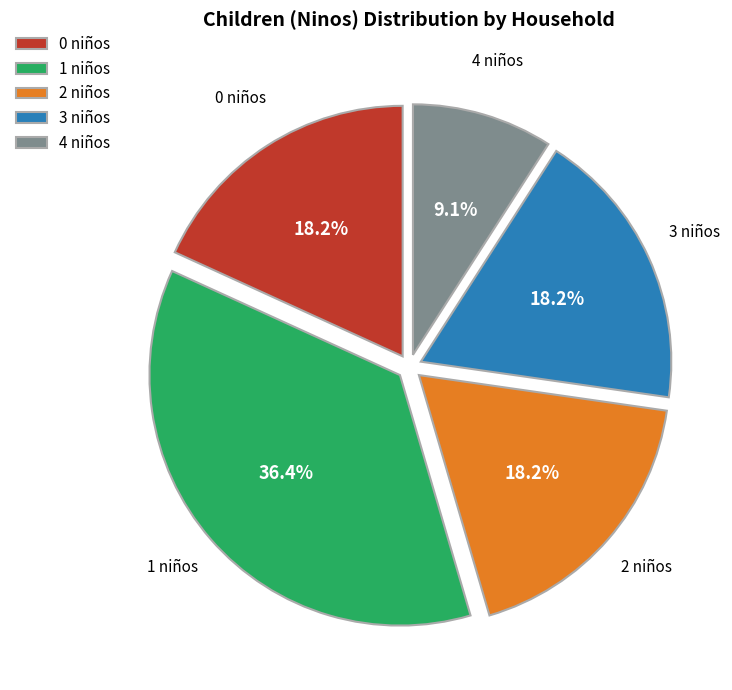

Is 2 niños the majority of the pie?

No